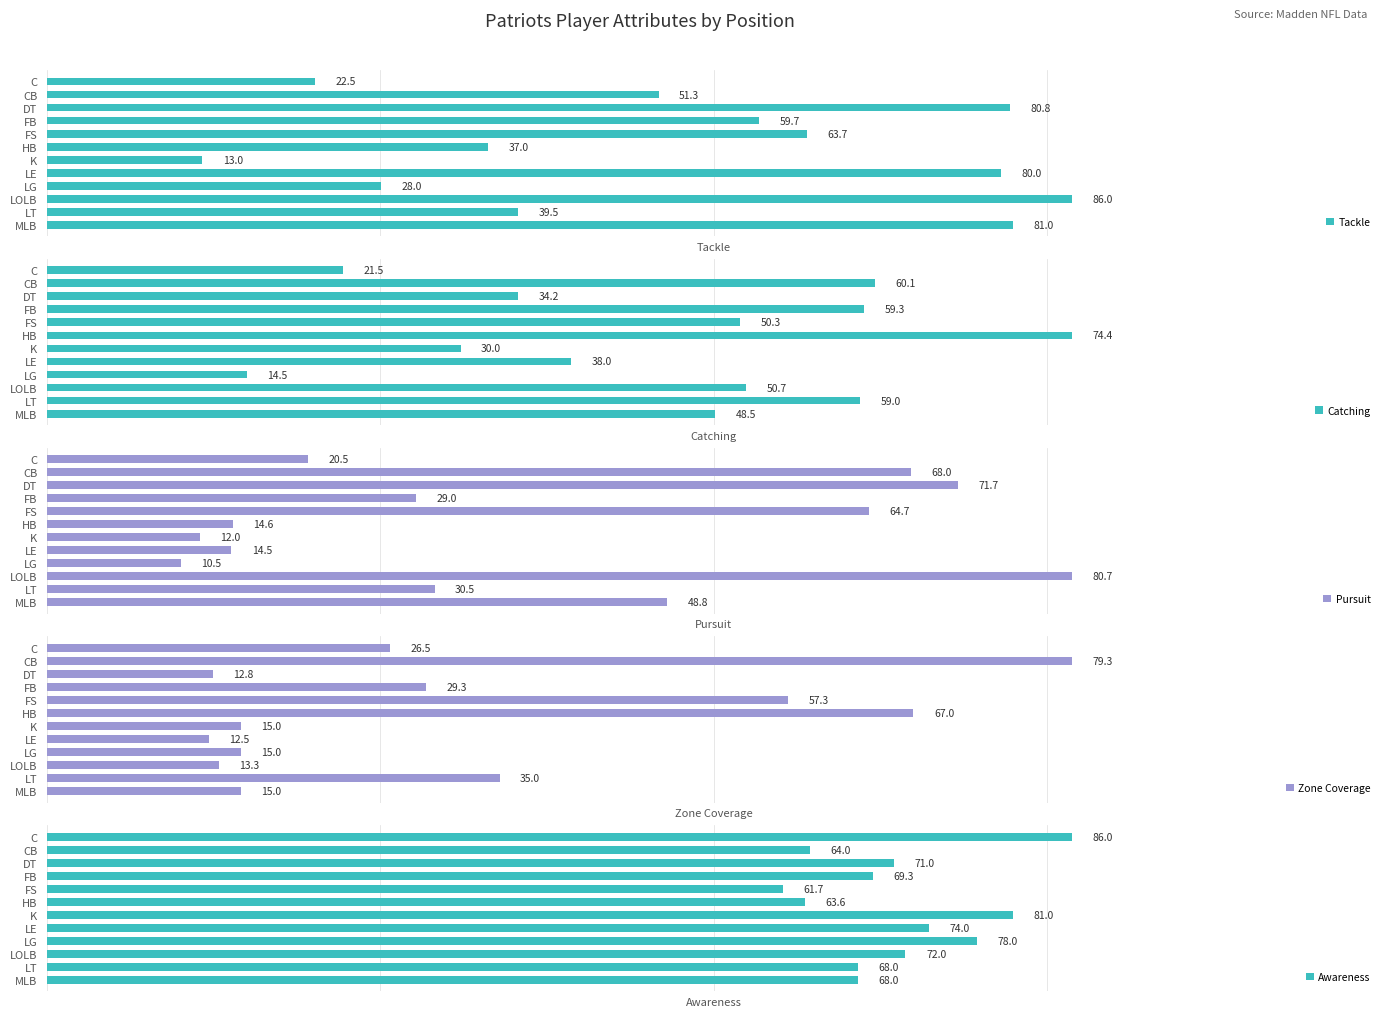

Rank the categories by Tackle value from lowest to highest.

K, C, LG, HB, LT, CB, FB, FS, LE, DT, MLB, LOLB